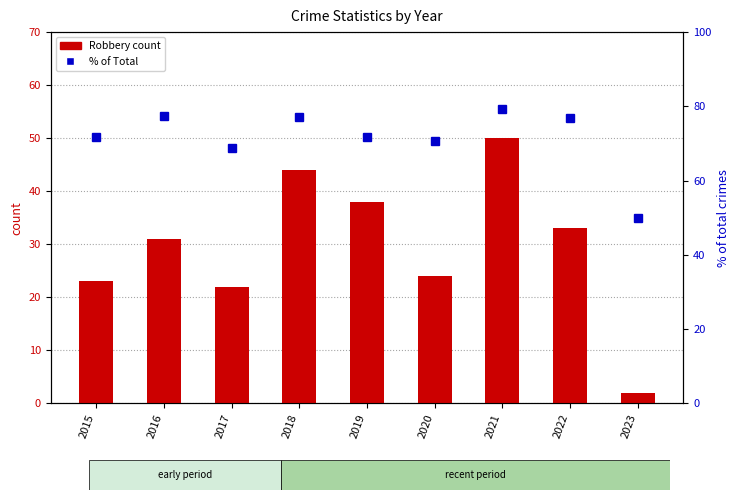

Which series has the largest total across all categories?

% of Total